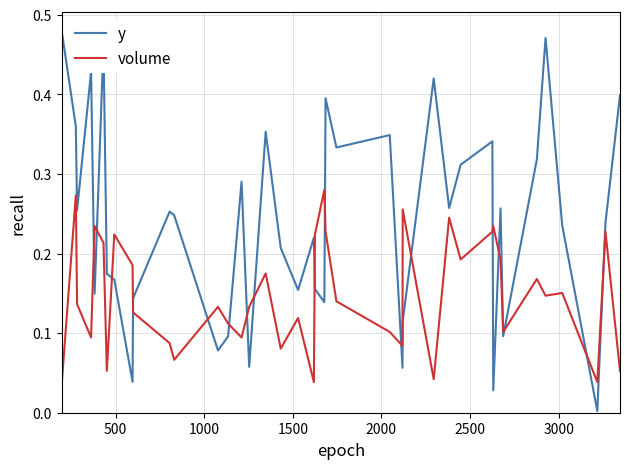

Rank the series by their average value, from lowest to highest.

volume, y